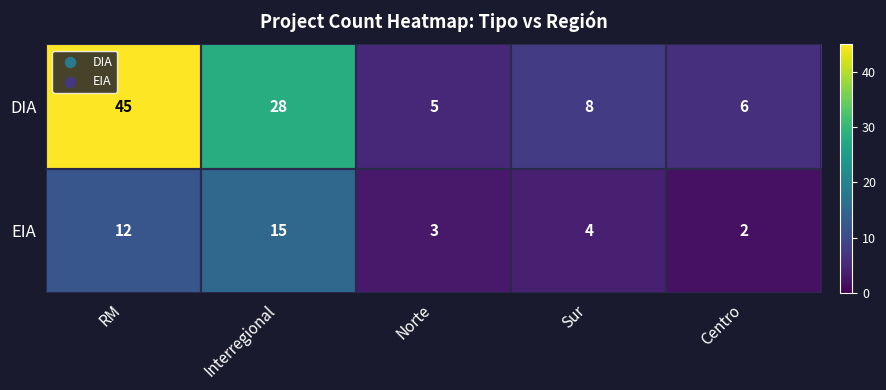

Which series has the widest spread of values?

DIA